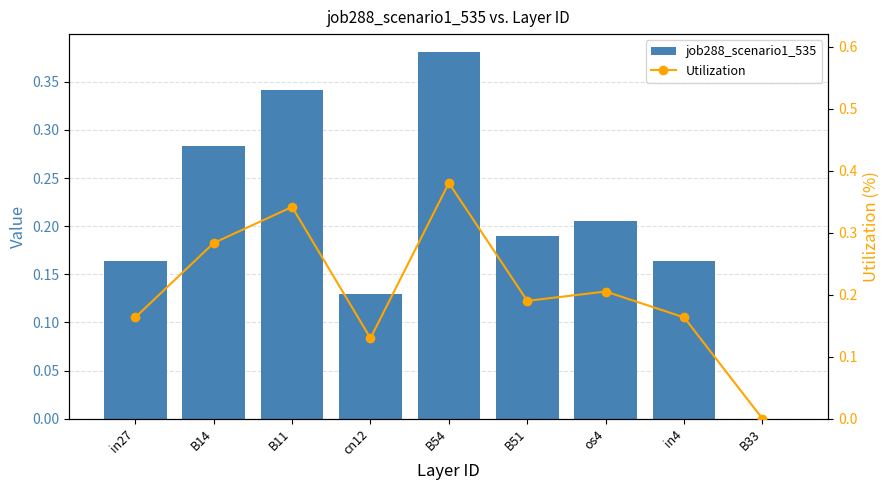

What is the value of the Utilization bar at the 5th from the left?

0.4